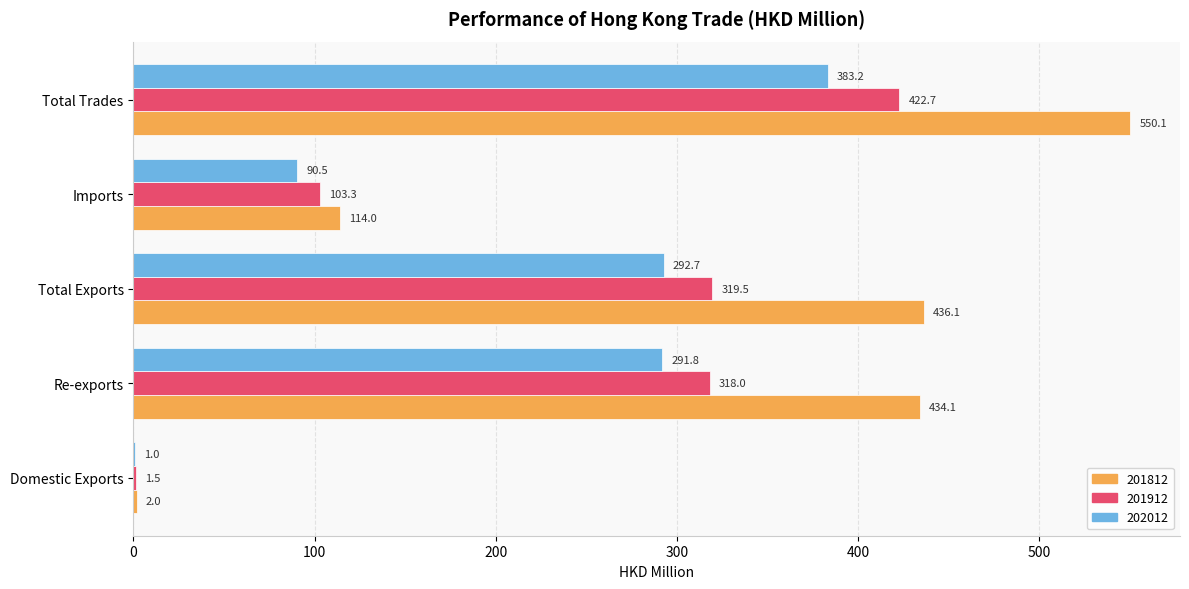

Between Domestic Exports and Total Exports, which series saw the biggest shift?

201812